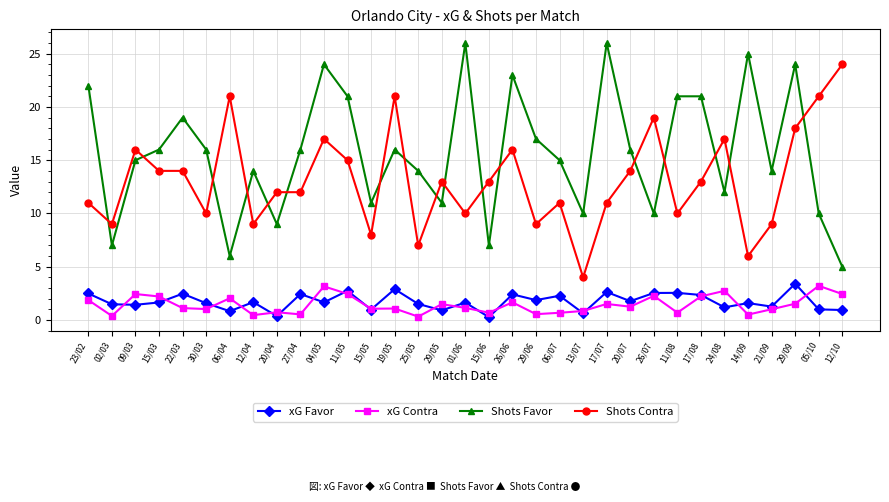

What is the sum of all Shots Favor values?

519.0